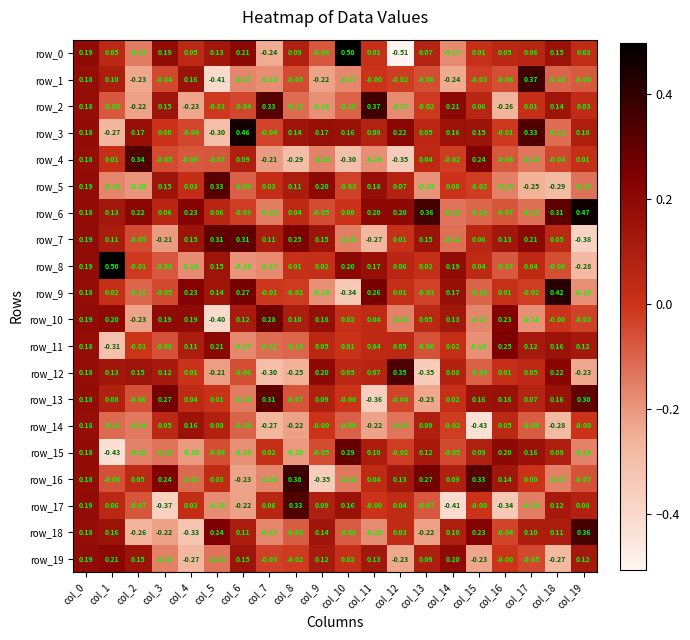

Is the value of row_18 at col_5 greater than the value of row_3 at col_13?

Yes